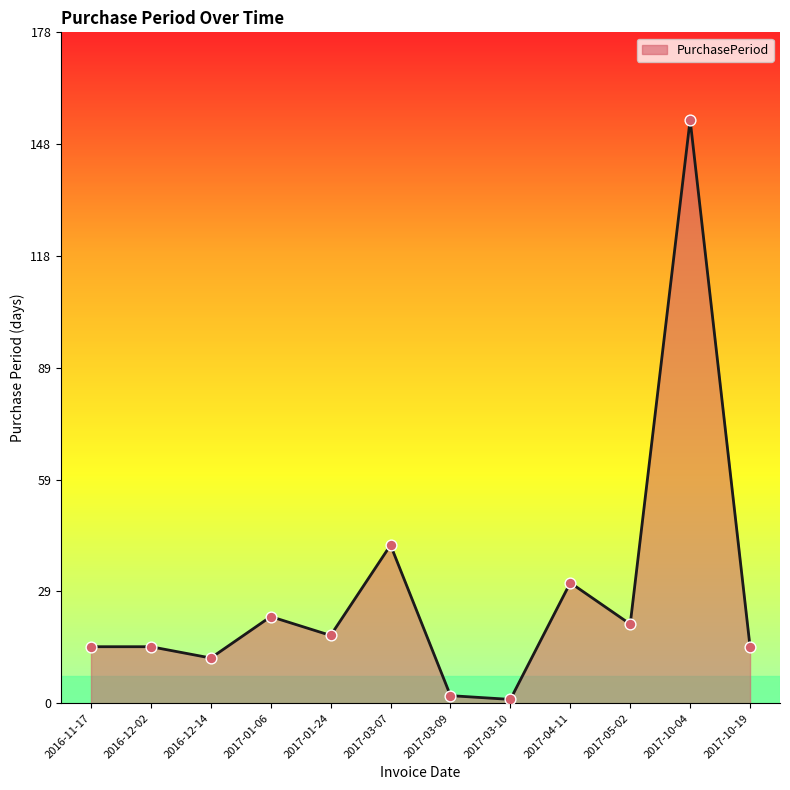

What is the change in value from 2017-03-10 to 2017-10-19?

+14